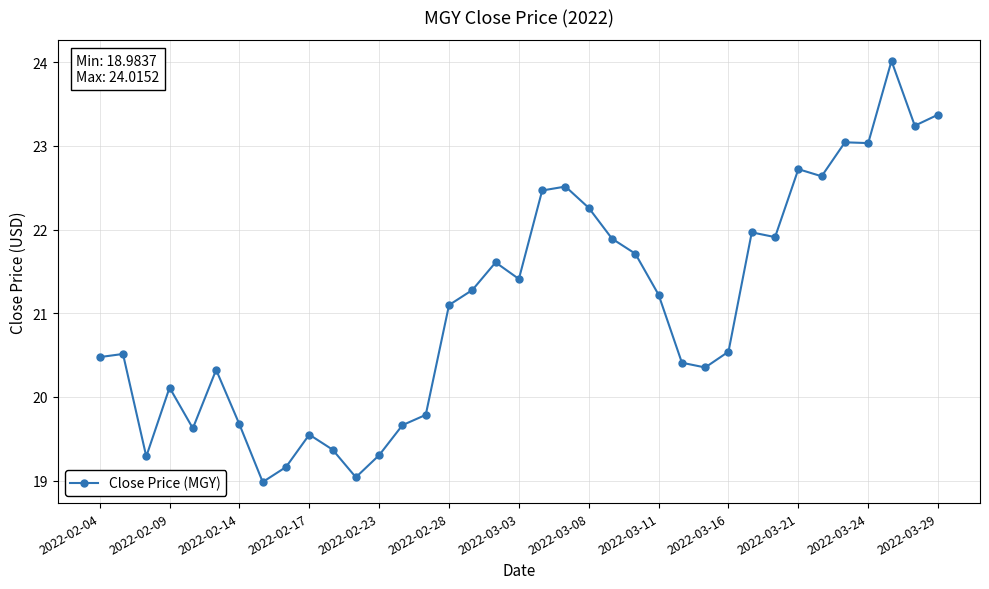

What is the value of the 18th point from the left?

21.6